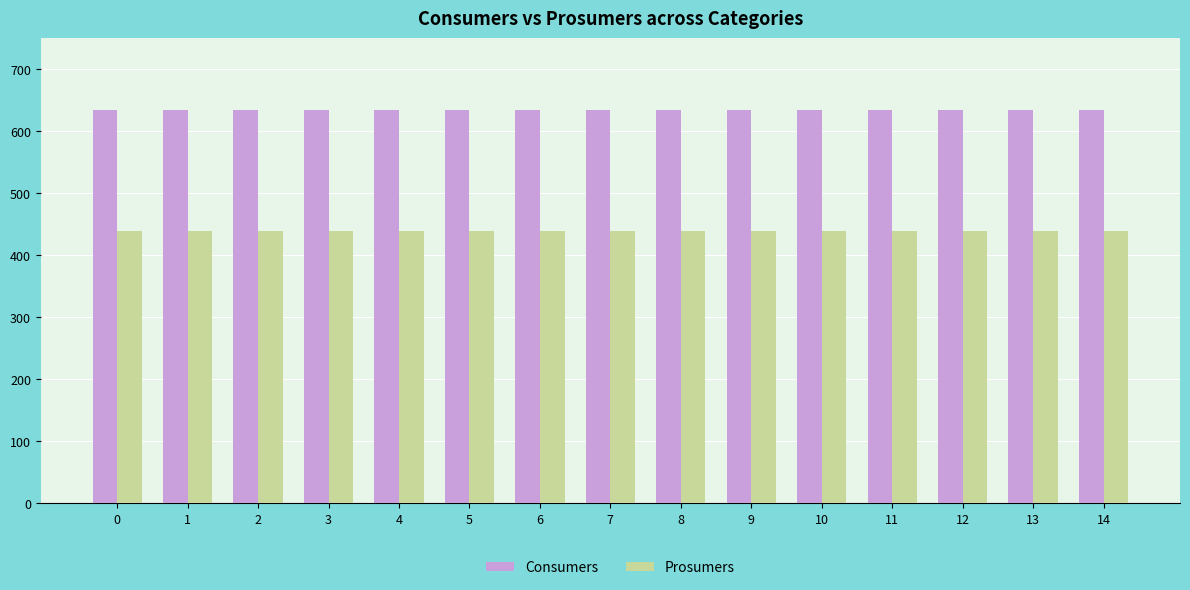

What is the highest value of the Prosumers series?

440